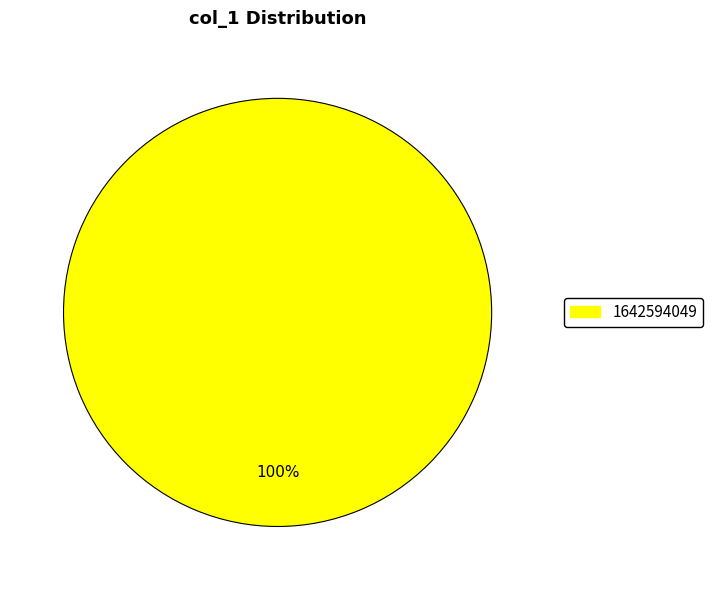

How many slices are in this pie chart?

1